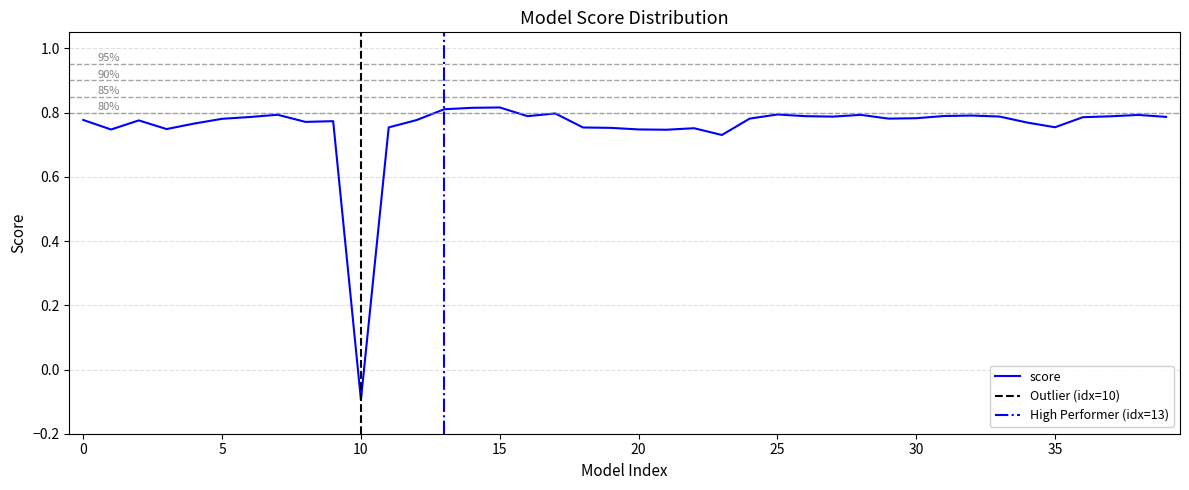

Does the chart display data point markers on the line(s)?

No